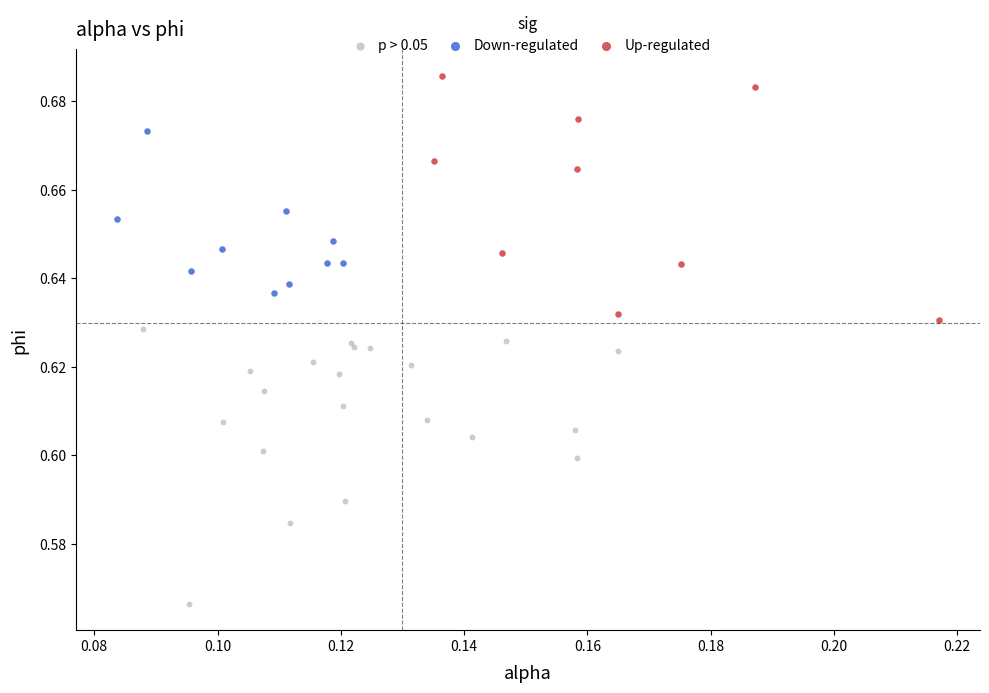

What are all the series names shown in the legend?

p > 0.05, Down-regulated, Up-regulated